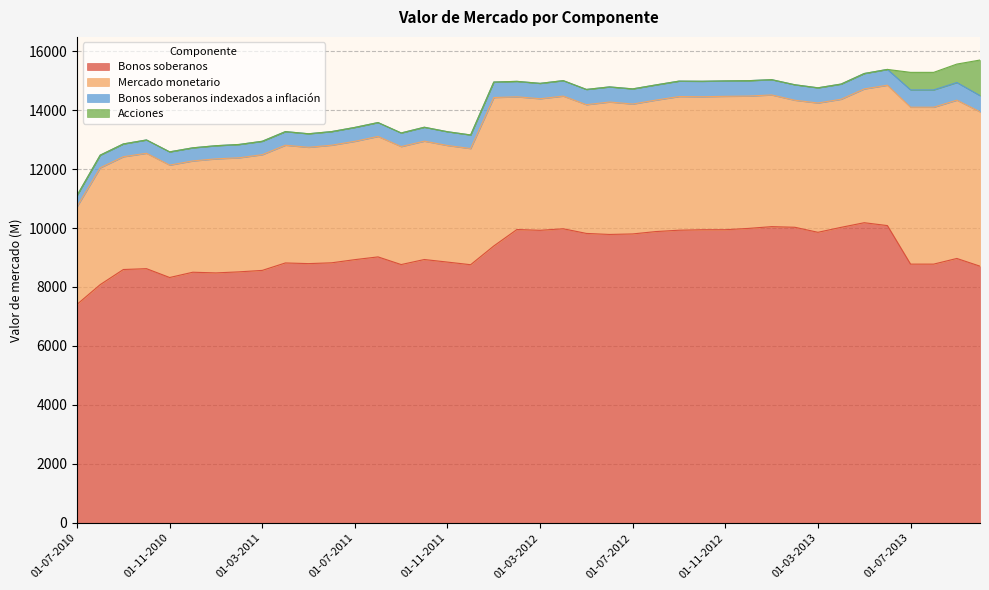

True or false: Bonos soberanos indexados a inflación and Mercado monetario cross at least once.

False